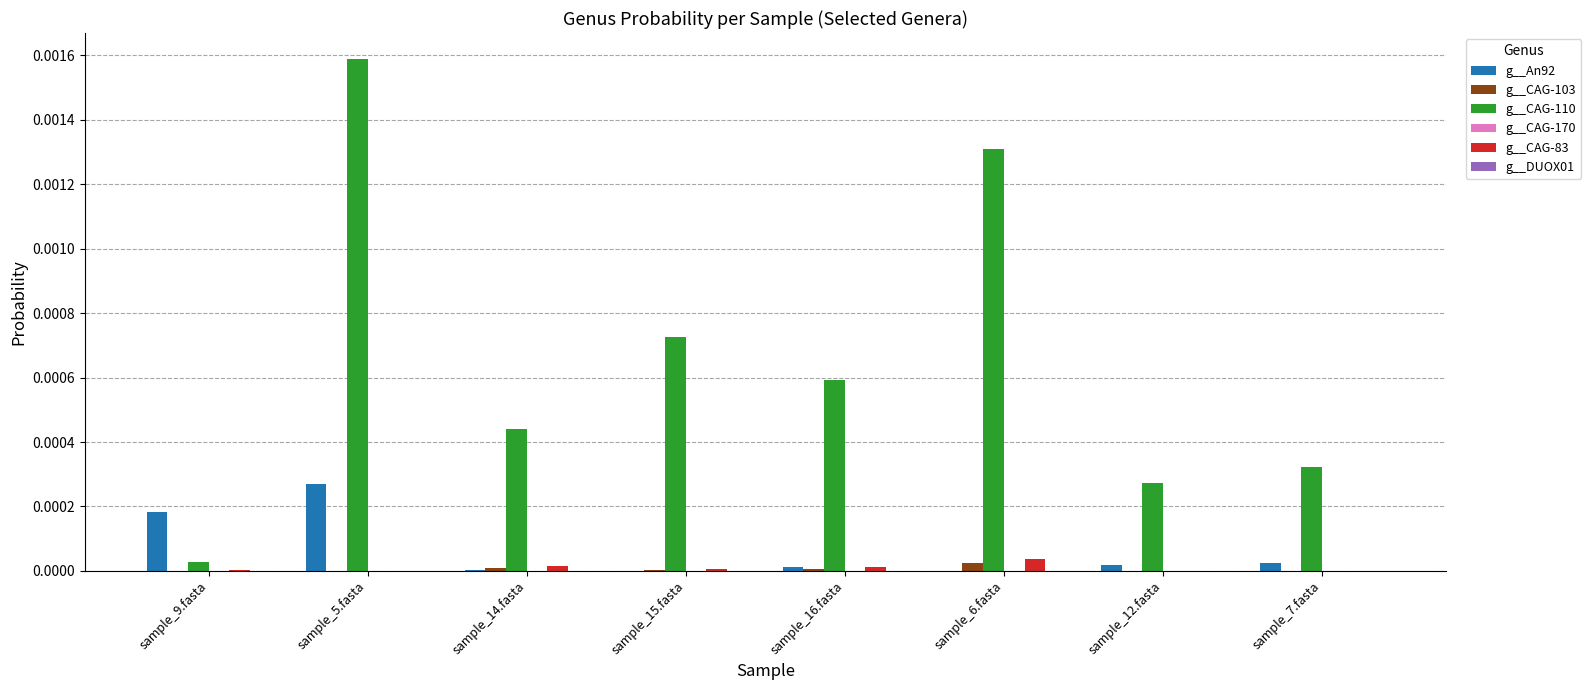

How many series are shown in this chart?

6